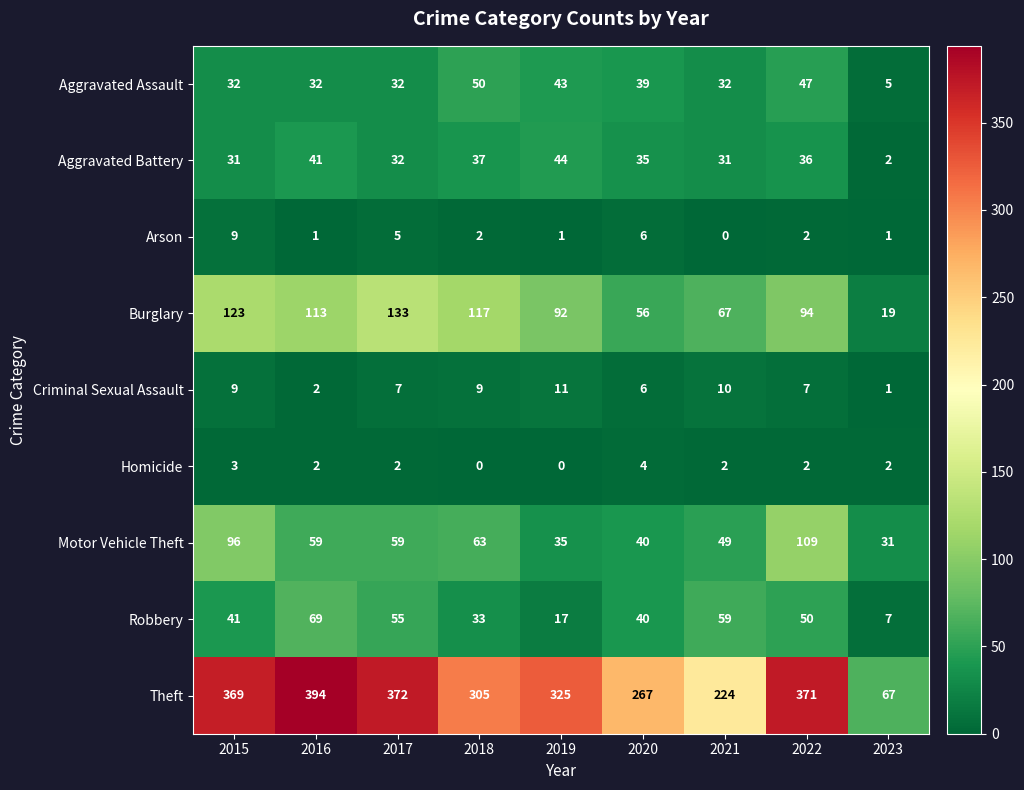

True or false: Aggravated Assault has a value of 65 at 2022.

False